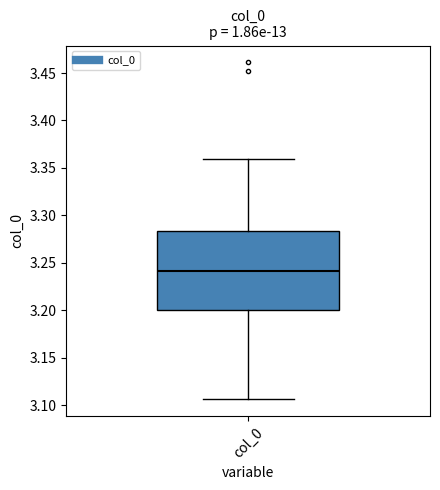

Read this box plot against the y-axis: the position of the median line, the range covered by the box, and the ends of both whiskers. The values are not printed on the chart, so give them approximately, as read against the axis.

median 3.240, box 3.200 to 3.285, whiskers 3.105 to 3.360